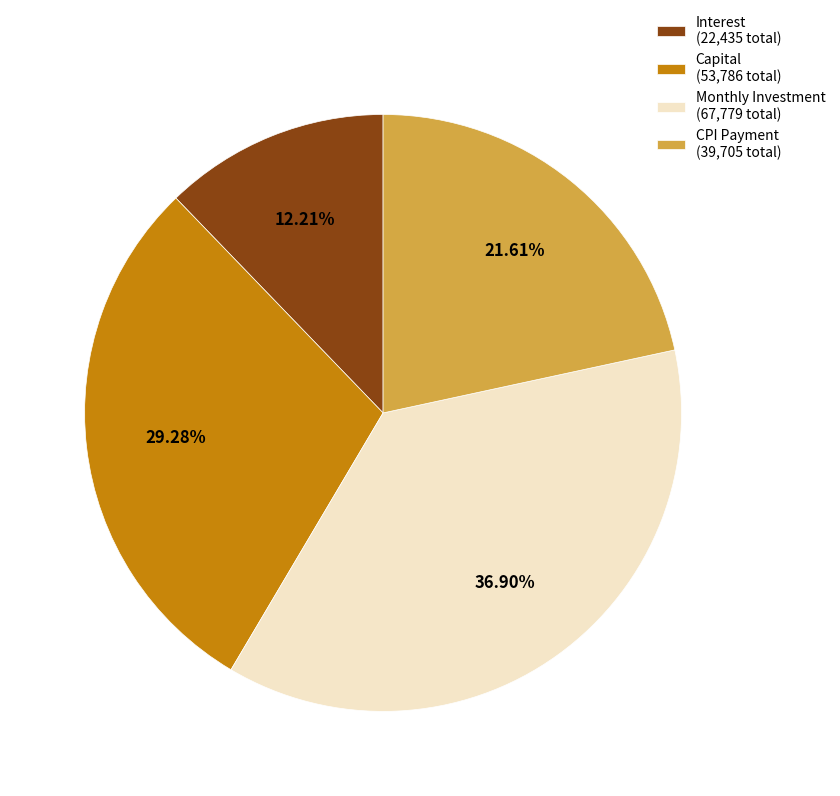

How many slices are in this pie chart?

4